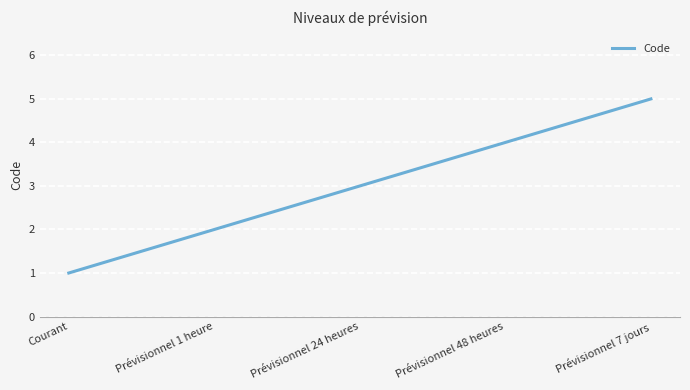

What position from the left is Courant?

1